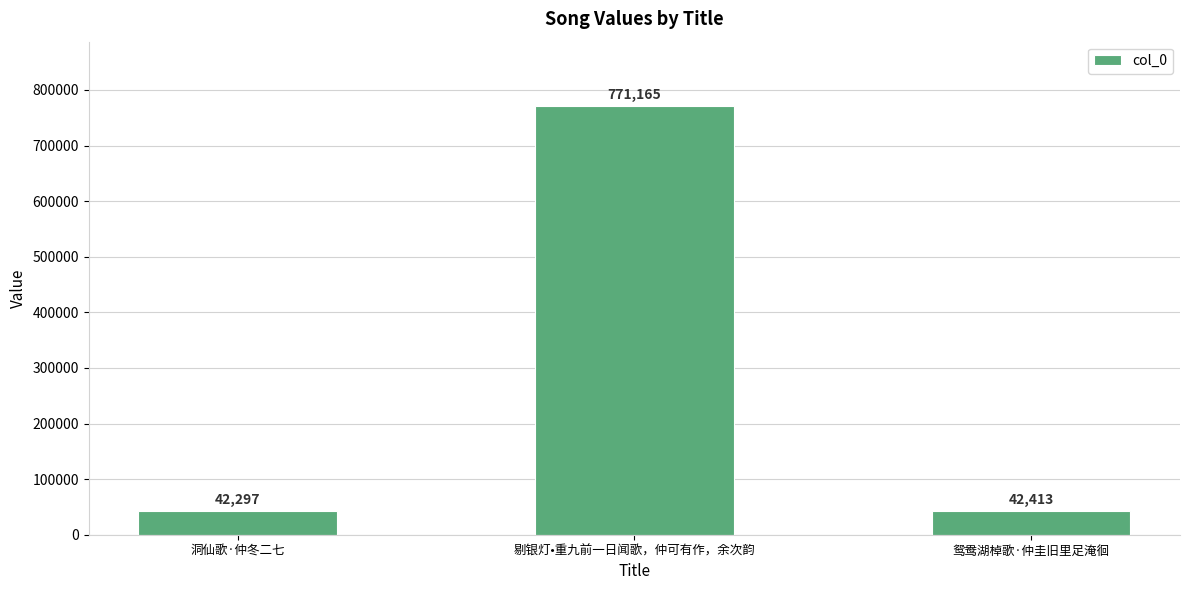

What position from the right is 剔银灯•重九前一日闻歌，仲可有作，余次韵?

2